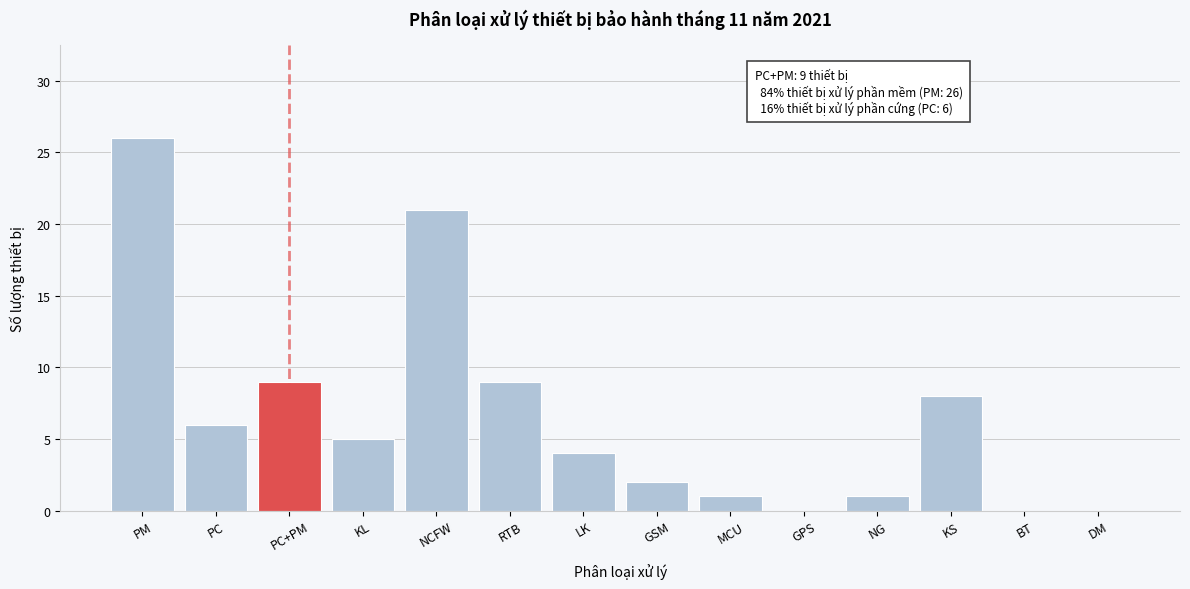

Reading right to left, extract all data points from this chart.

DM=0	BT=0	KS=8	NG=1	GPS=0	MCU=1	GSM=2	LK=4	RTB=9	NCFW=21	KL=5	PC+PM=9	PC=6	PM=26